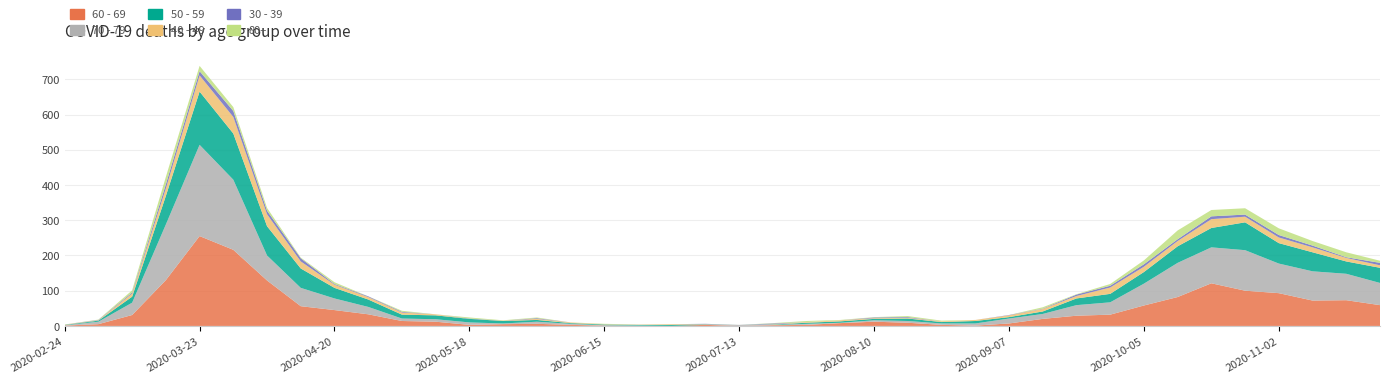

Reading left to right, extract all data points from this chart.

60 - 69: 1	5	31	130	255	216	129	56	45	33	14	12	3	5	6	3	1	0	0	3	0	2	3	8	12	9	3	1	7	20	29	32	58	82	121	100	93	72	73	59
70 - 79: 1	7	35	158	259	199	71	52	33	21	7	7	7	2	6	3	1	1	0	0	3	1	3	1	4	5	4	6	14	14	30	35	62	97	102	115	84	83	75	63
50 - 59: 1	3	17	81	151	131	83	55	30	21	11	11	10	7	5	2	2	2	3	1	0	1	3	4	4	7	4	7	4	7	19	24	33	47	55	79	58	54	35	43
40 - 49: 1	1	9	21	46	47	34	20	9	7	6	3	0	1	3	2	1	1	2	1	0	1	2	3	2	2	2	3	5	7	7	18	15	15	25	16	16	14	10	7
30 - 39: 0	1	3	12	12	17	10	9	2	2	2	0	1	0	2	0	0	0	0	1	0	2	0	0	2	2	0	0	1	1	4	5	7	5	8	6	7	5	2	7
80+: 0	1	6	21	15	11	8	2	5	0	3	0	3	1	2	0	1	0	0	0	0	1	3	1	1	3	2	0	0	4	1	5	11	25	18	18	19	13	14	6